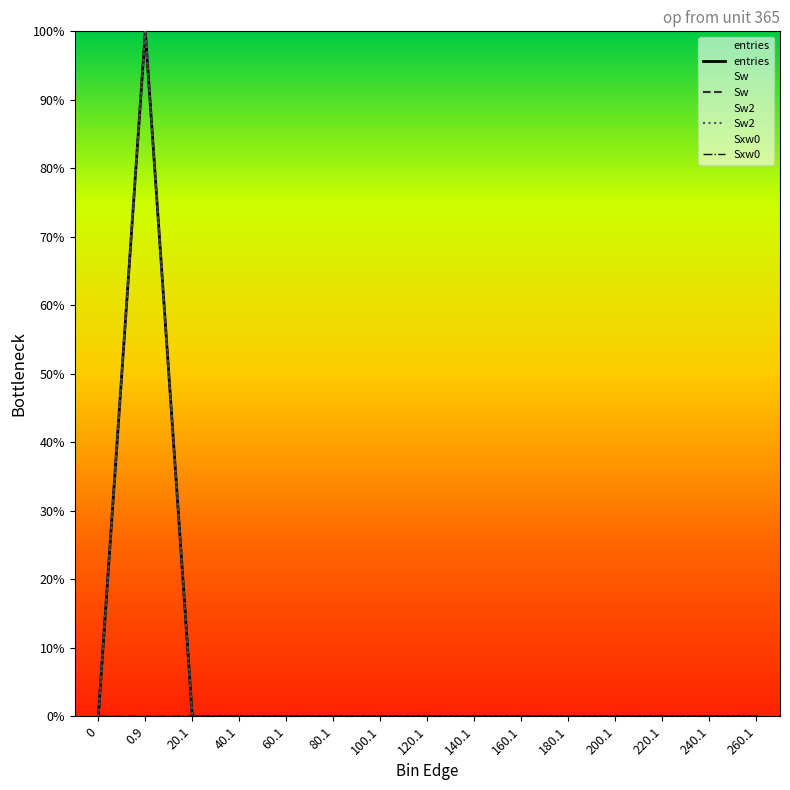

Which series changed the most between 60.1 and 240.1?

entries